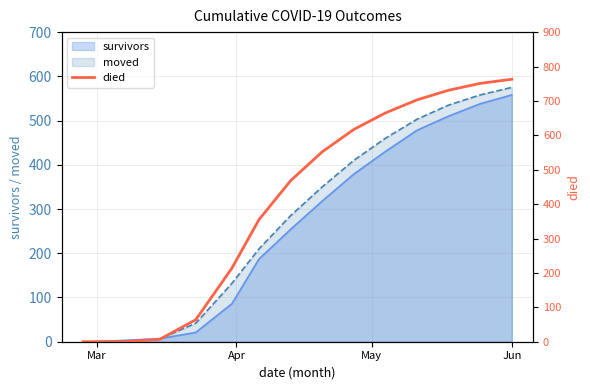

Which category has the lowest value across all series?

Mar